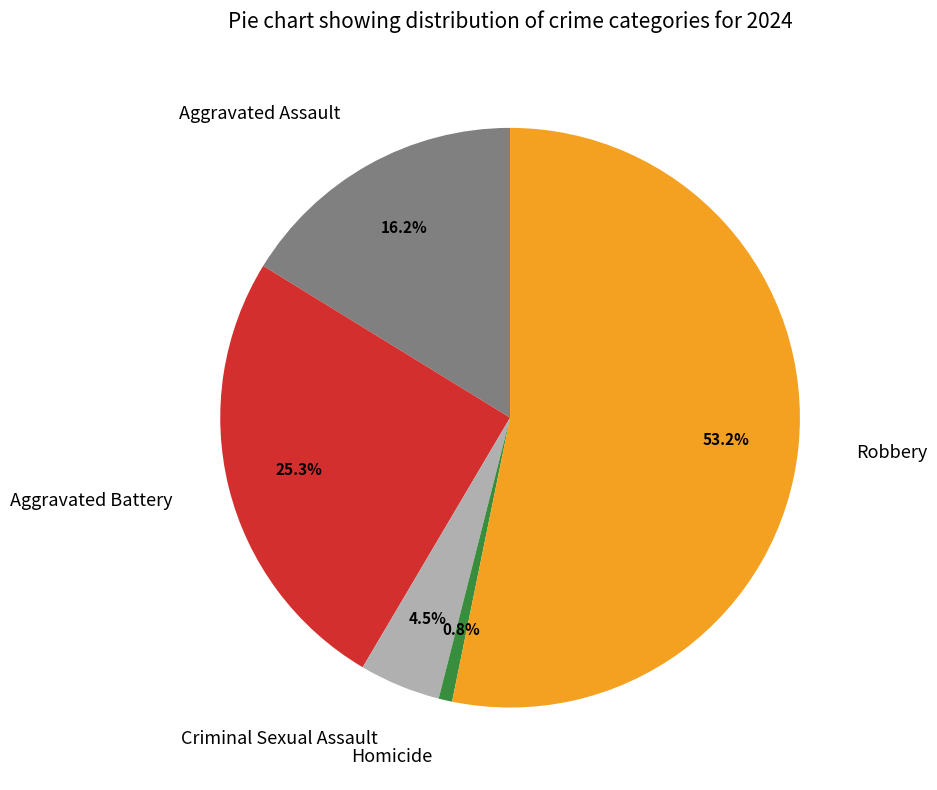

Approximately how many times larger is the value at Aggravated Battery compared to Criminal Sexual Assault?

5.6